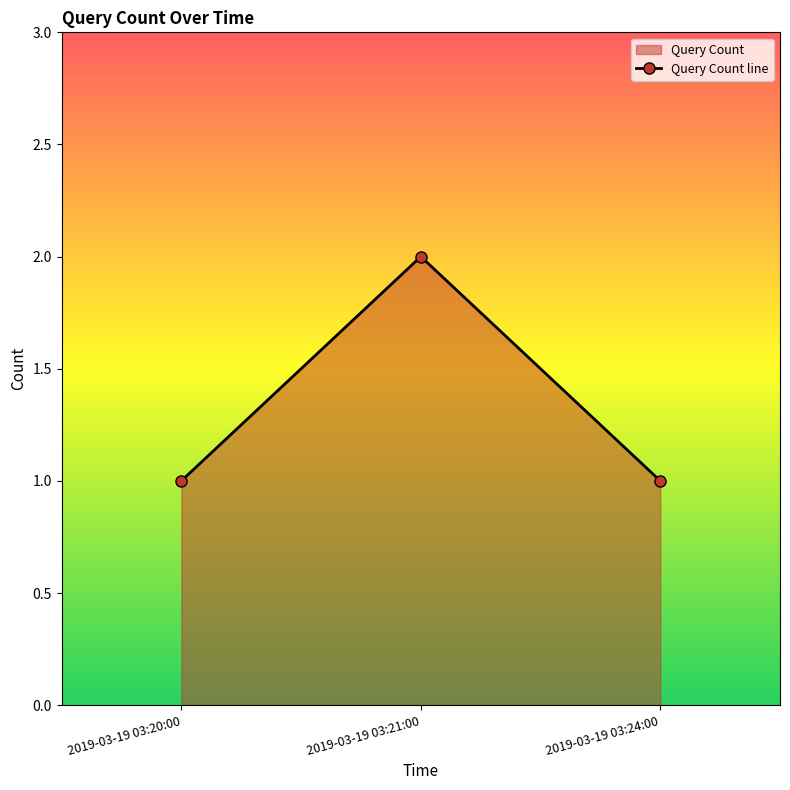

Which category has the lowest value across all series?

2019-03-19 03:20:00